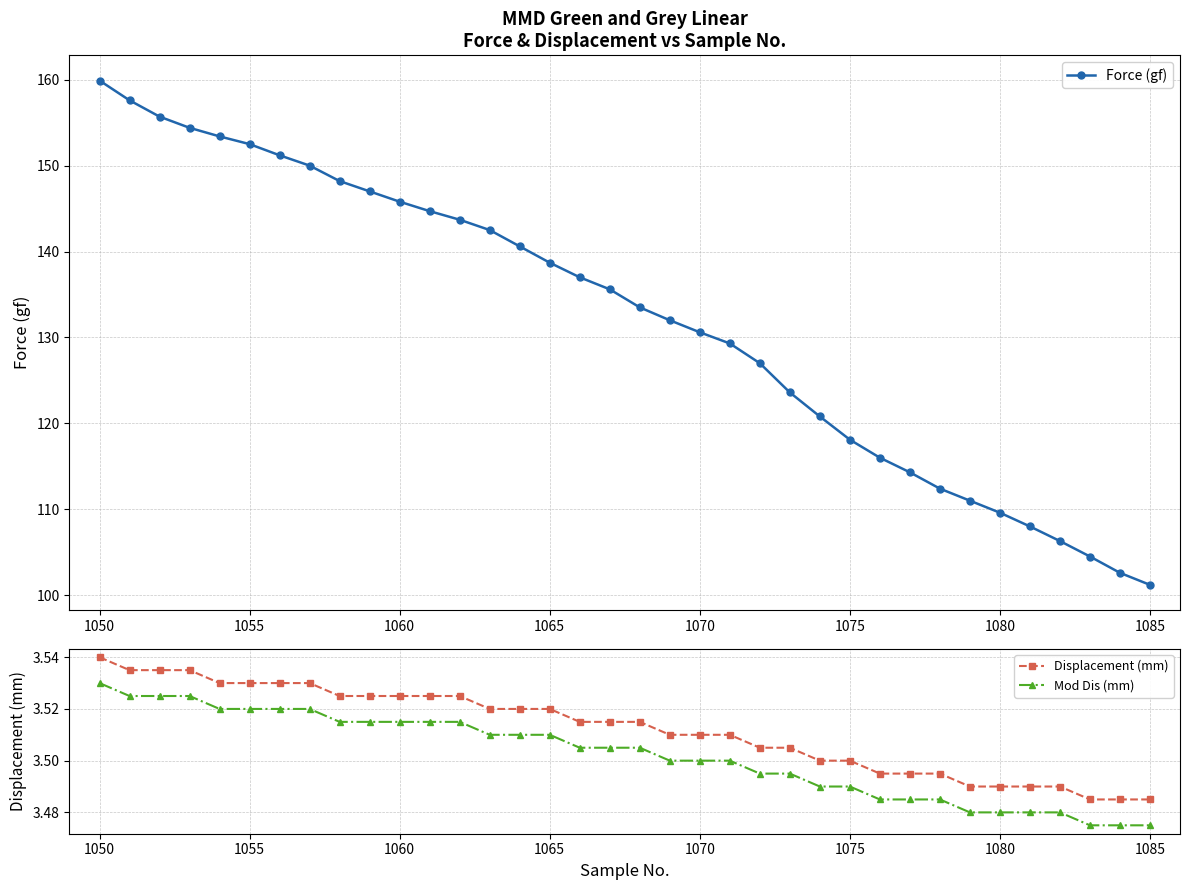

True or false: Mod Dis (mm) and Displacement (mm) intersect in this chart.

False